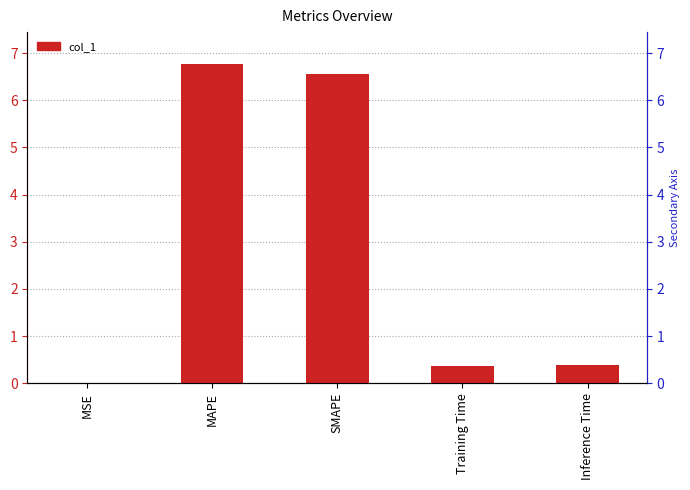

Reading left to right, what are all the values shown in this chart?

MSE=0.0	MAPE=6.8	SMAPE=6.5	Training Time=0.4	Inference Time=0.4